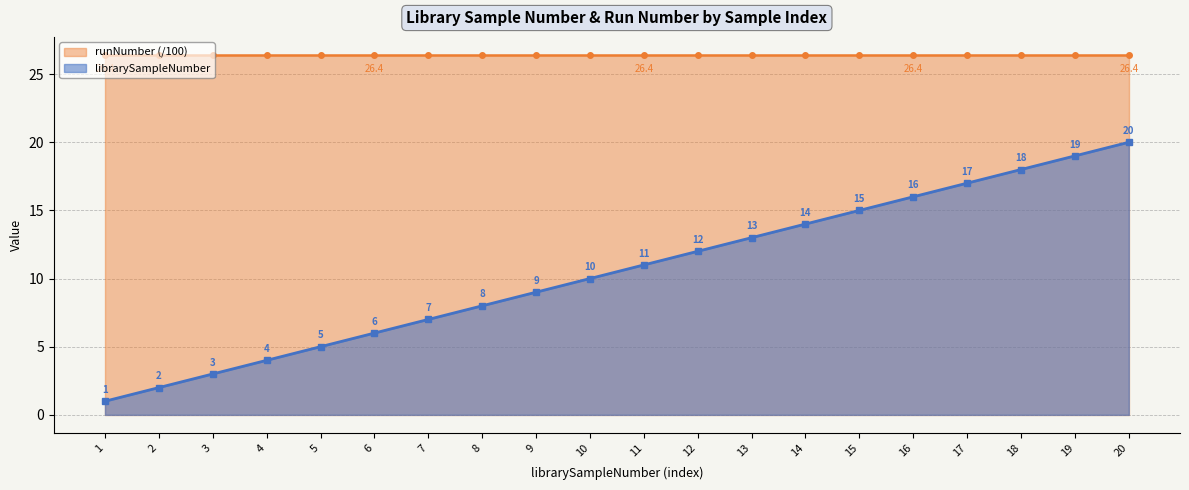

What is the approximate value of librarySampleNumber at 4, to the nearest 5?

5